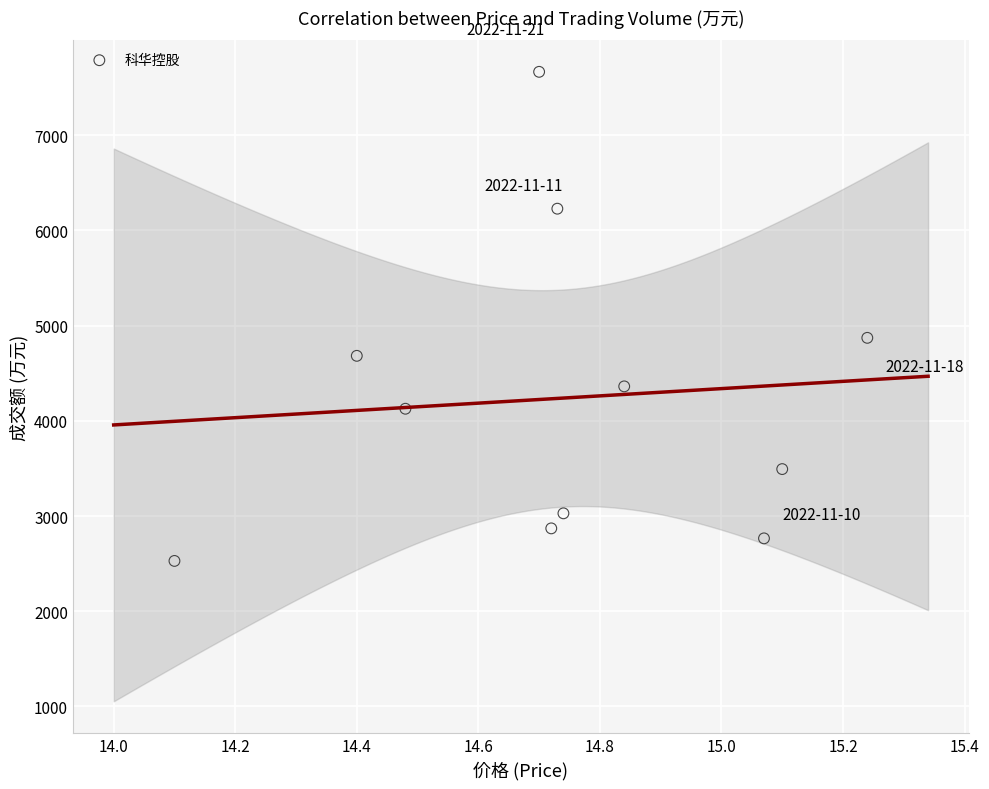

What Y value in the scatter plot is closest to 5097?

4872